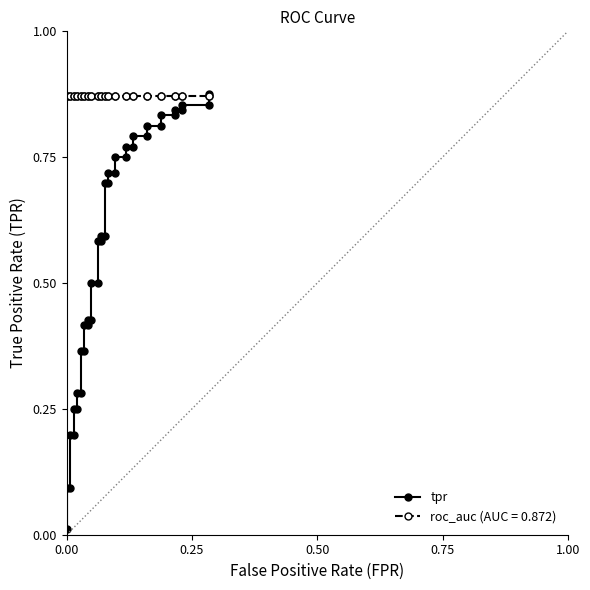

True or false: the data shows 1.3 at 26.

False